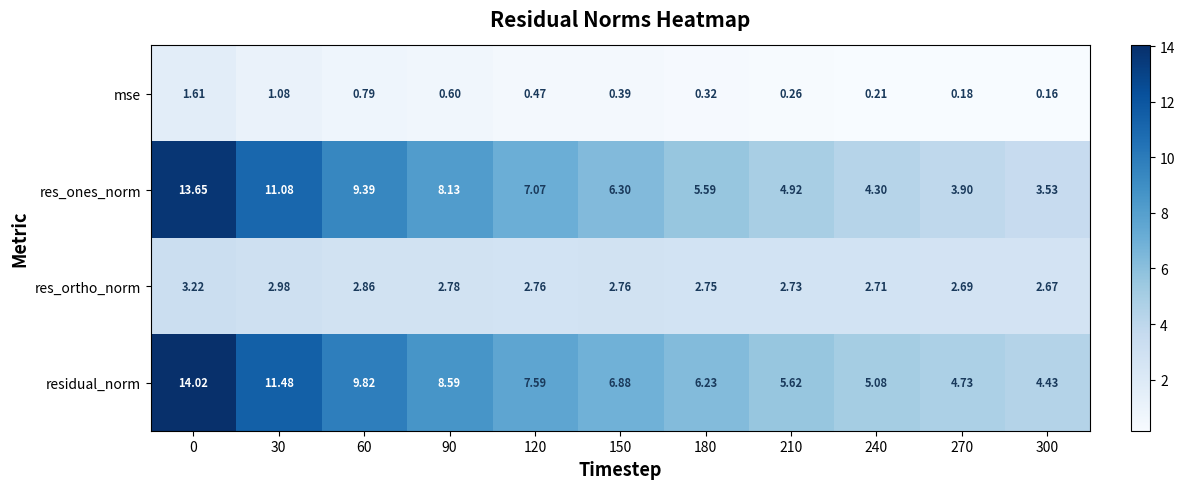

Which series has the largest total across all categories?

residual_norm